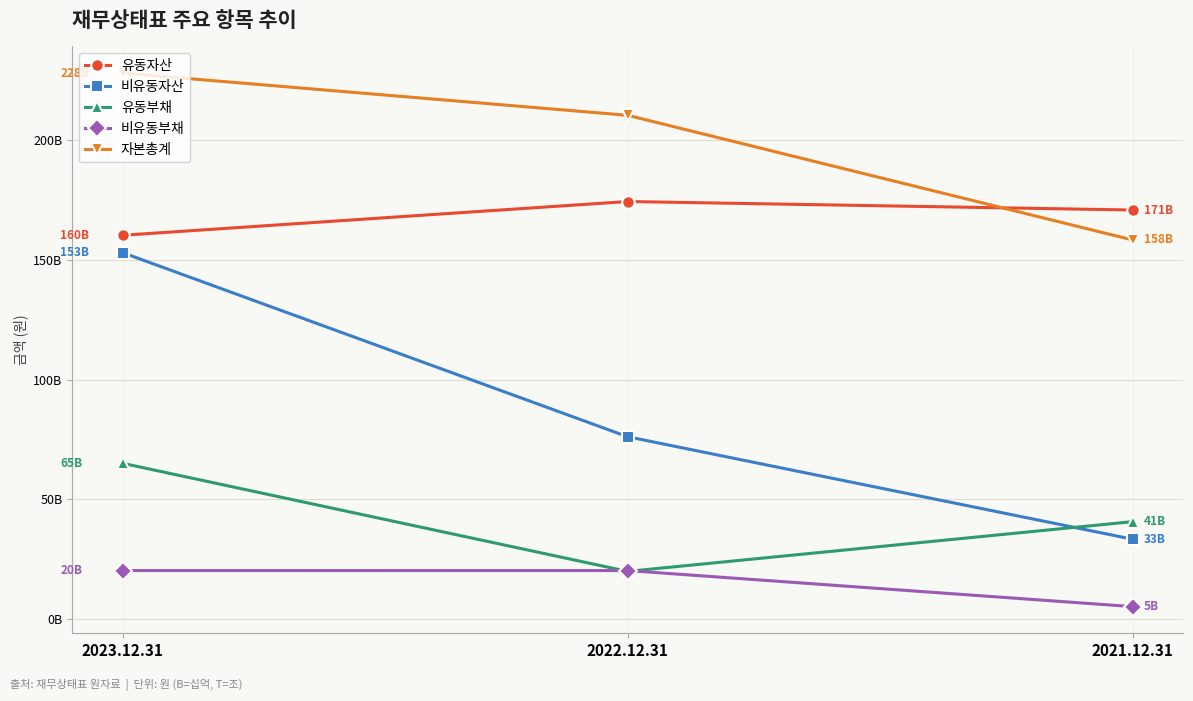

What is the sum of all 유동자산 values?

505791772582